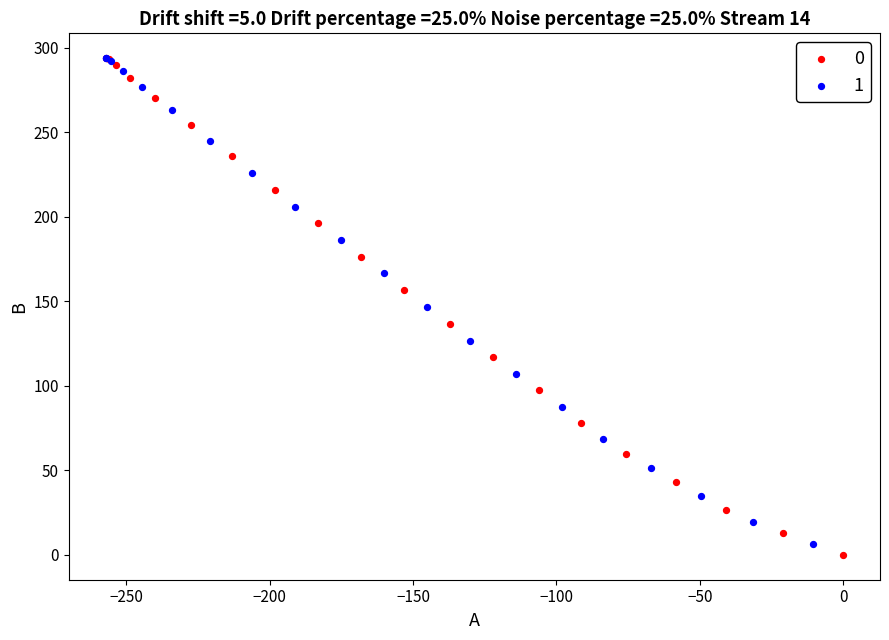

What are all the series names shown in the legend?

0, 1